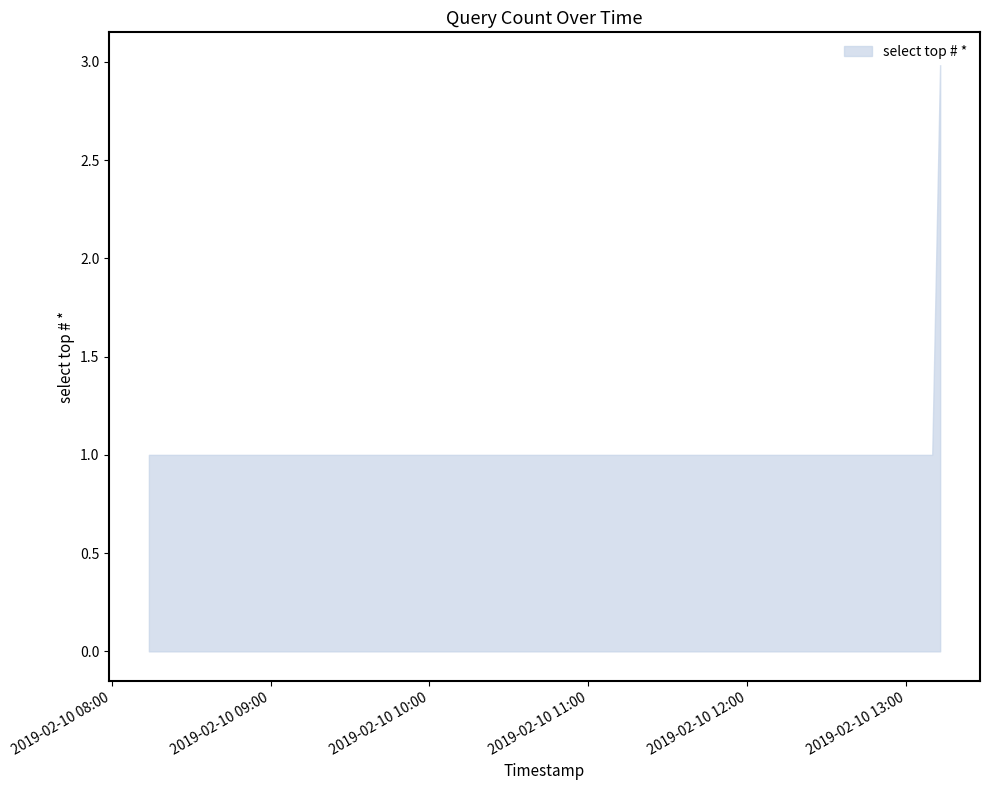

List the labels in order of value, smallest first.

2019-02-10 08:14:00, 2019-02-10 08:15:00, 2019-02-10 13:09:00, 2019-02-10 13:10:00, 2019-02-10 13:13:00